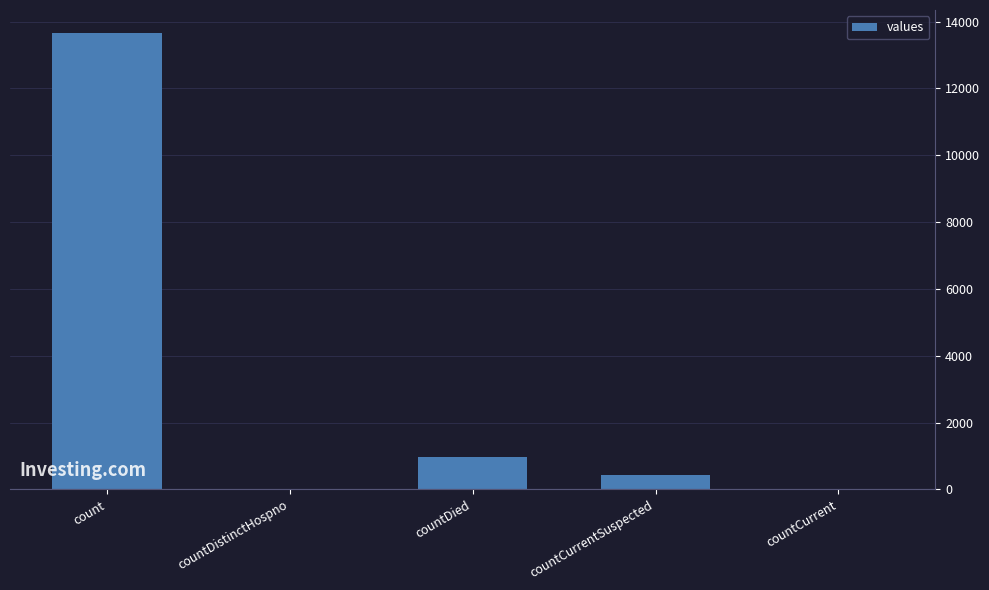

The value at countDistinctHospno is 4235. True or false?

False